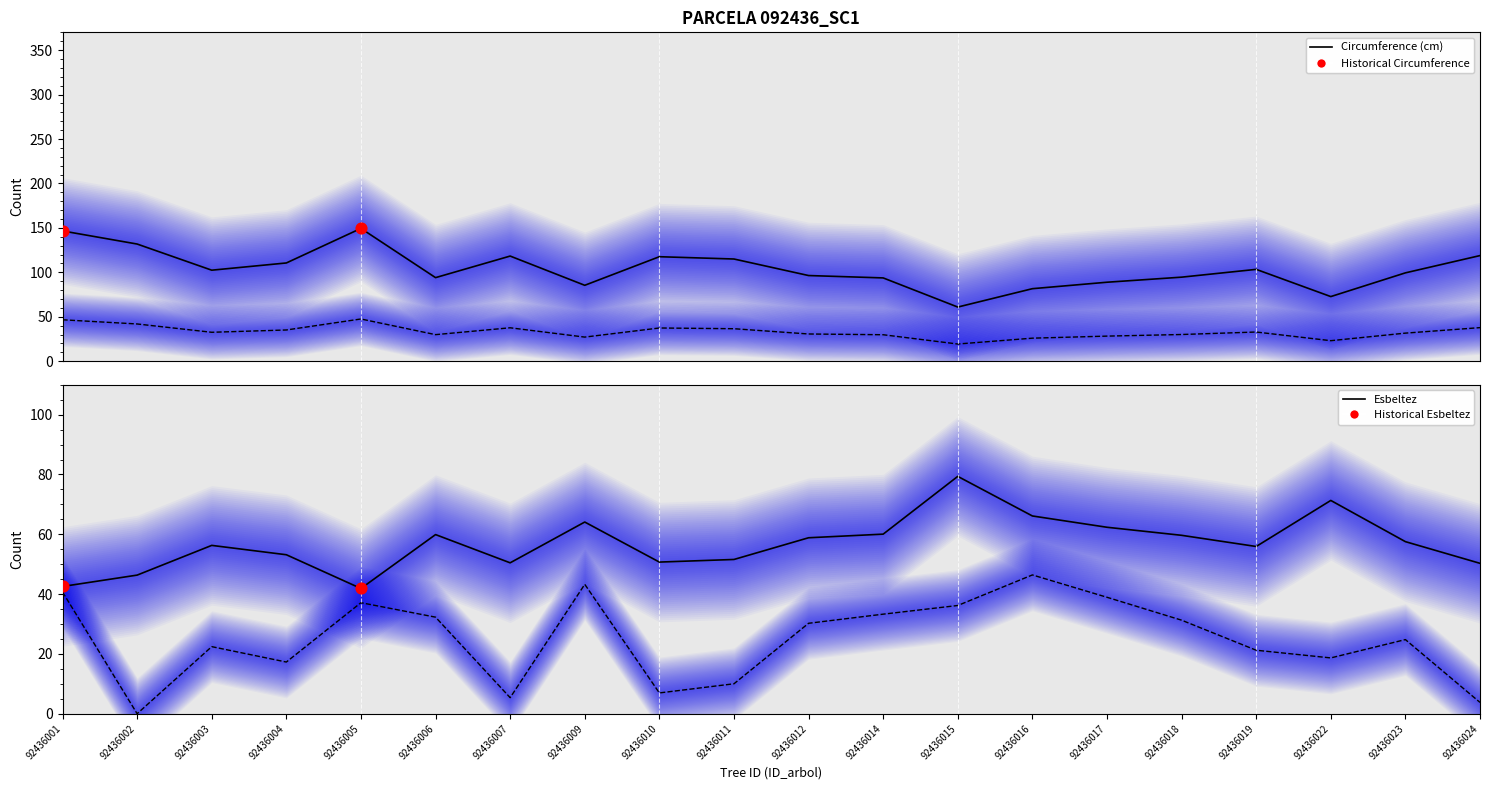

At which category is the sum across all series the highest?

92436001